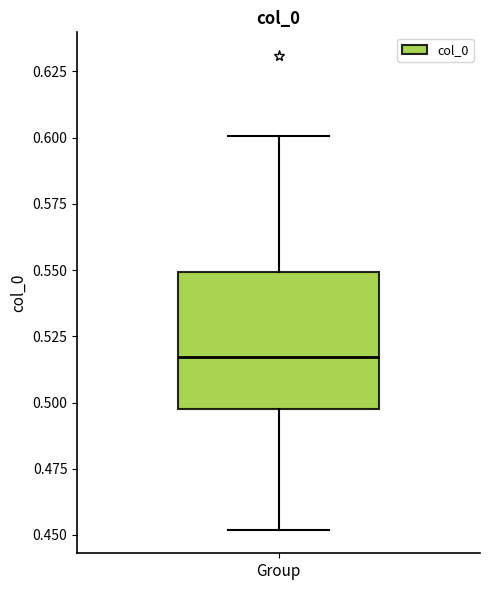

Read this box plot against the y-axis: the position of the median line, the range covered by the box, and the ends of both whiskers. The values are not printed on the chart, so give them approximately, as read against the axis.

median 0.515, box 0.495 to 0.550, whiskers 0.450 to 0.600